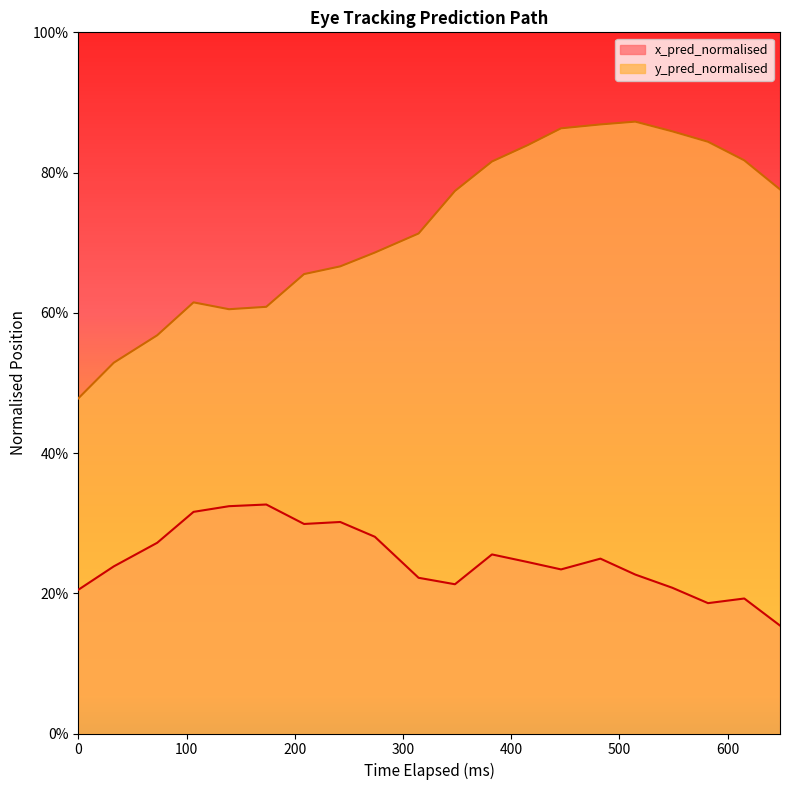

What are all the series names shown in the legend?

x_pred_normalised, y_pred_normalised